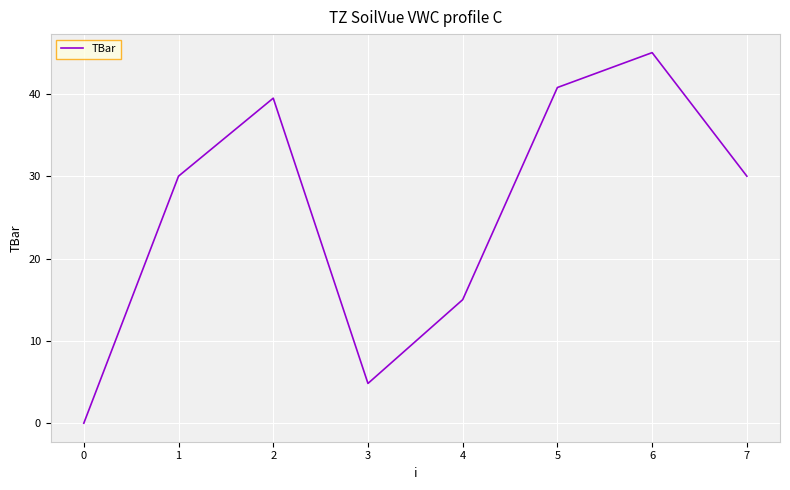

What is the sum of the values at 6 and 3?

49.8